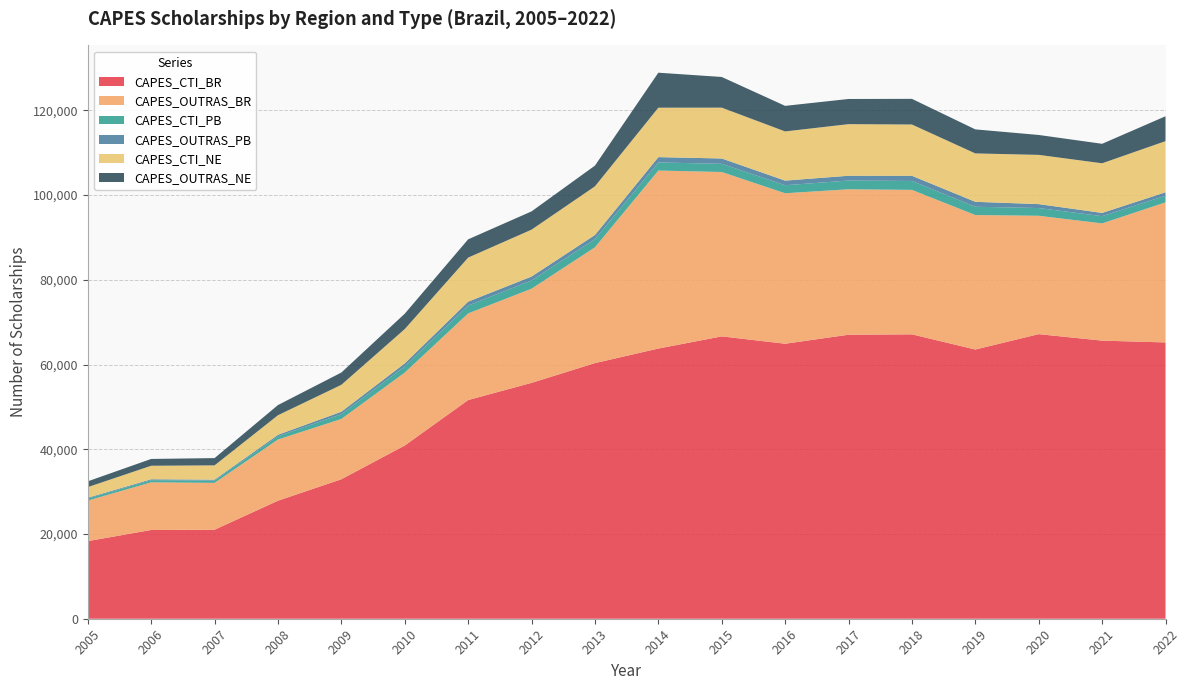

Reading left to right, extract all data points from this chart.

CAPES_CTI_BR: 18319	20951	21014	27861	32923	40891	51615	55680	60340	63777	66649	64913	67037	67131	63548	67177	65646	65221
CAPES_OUTRAS_BR: 9577	11248	11056	14444	14230	17216	20456	22224	27338	42014	38801	35520	34335	34097	31742	27939	27672	33064
CAPES_CTI_PB: 467	511	542	761	1124	1453	1860	1938	1921	1909	1936	1891	2059	2107	1958	1827	1705	1566
CAPES_OUTRAS_PB: 197	210	219	355	589	722	922	932	986	1262	1256	1096	1133	1224	1168	930	767	814
CAPES_CTI_NE: 2507	3192	3370	4615	6352	8095	10392	11069	11479	11668	11999	11607	12183	12103	11421	11621	11717	12073
CAPES_OUTRAS_NE: 1366	1606	1714	2400	2897	3628	4312	4309	4894	8260	7241	6035	5939	6055	5673	4698	4600	5868